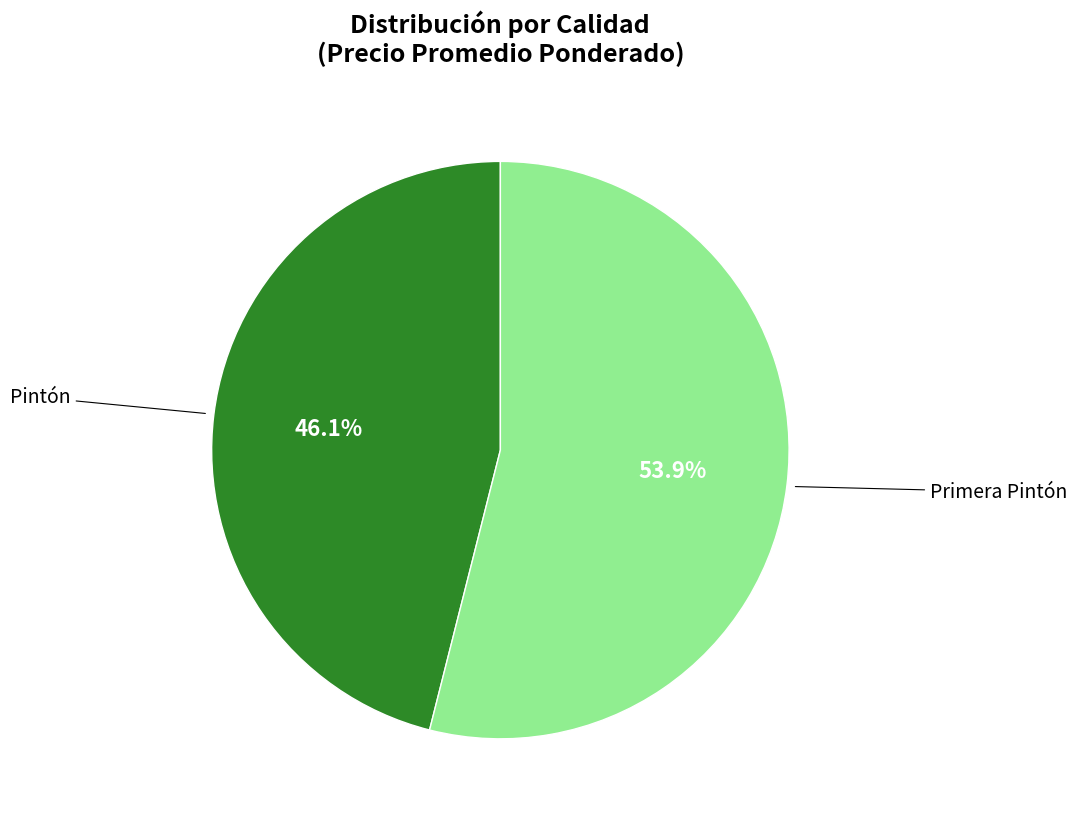

Is there any slice that represents more than half of the pie?

Yes